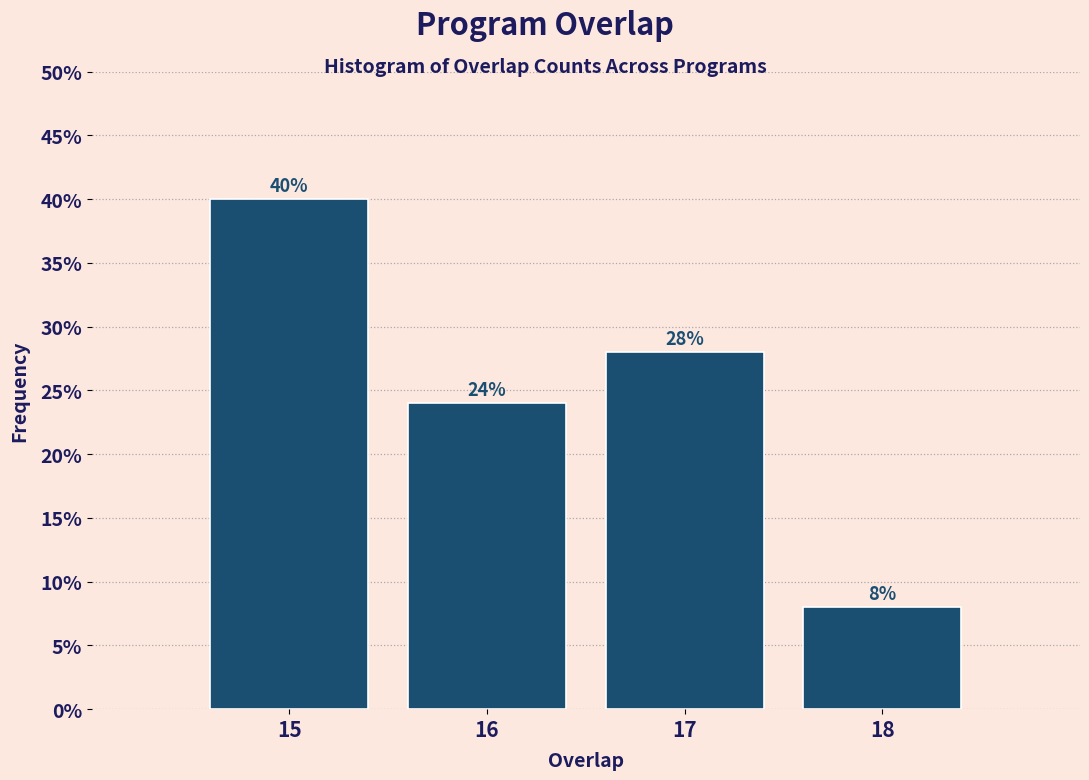

Reading right to left, transcribe all the data shown in this chart.

18=8.0	17=28.0	16=24.0	15=40.0